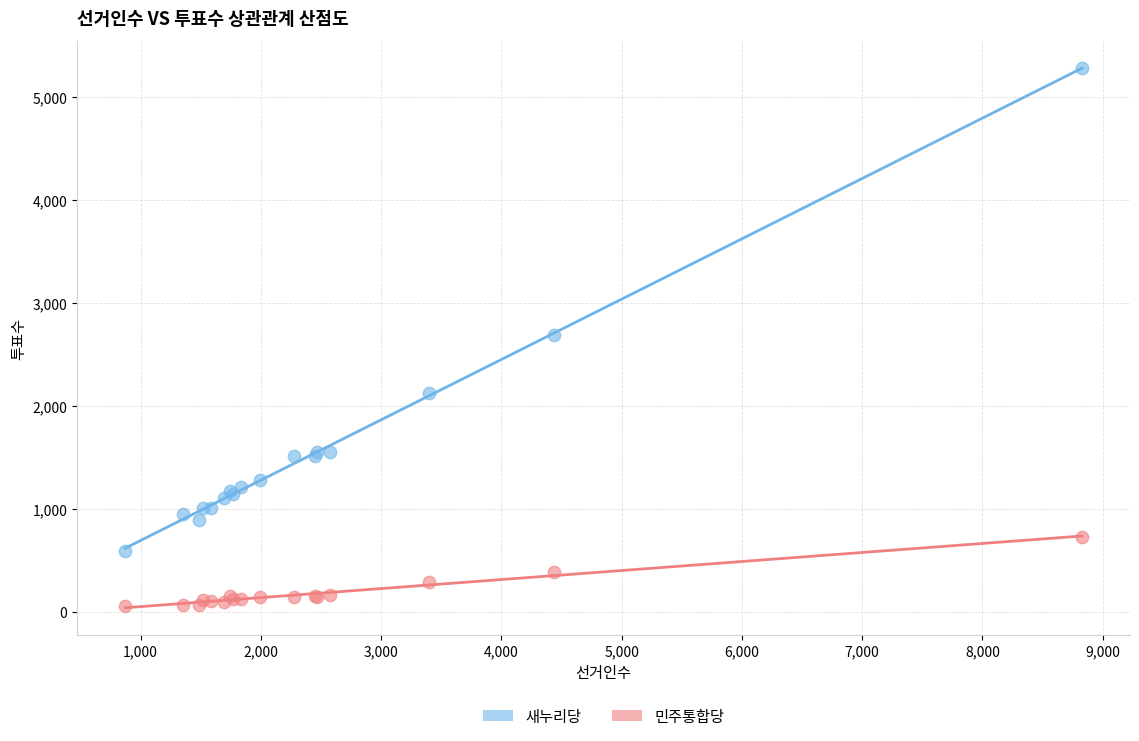

In the 새누리당 series, what Y value is closest to 2938?

2691